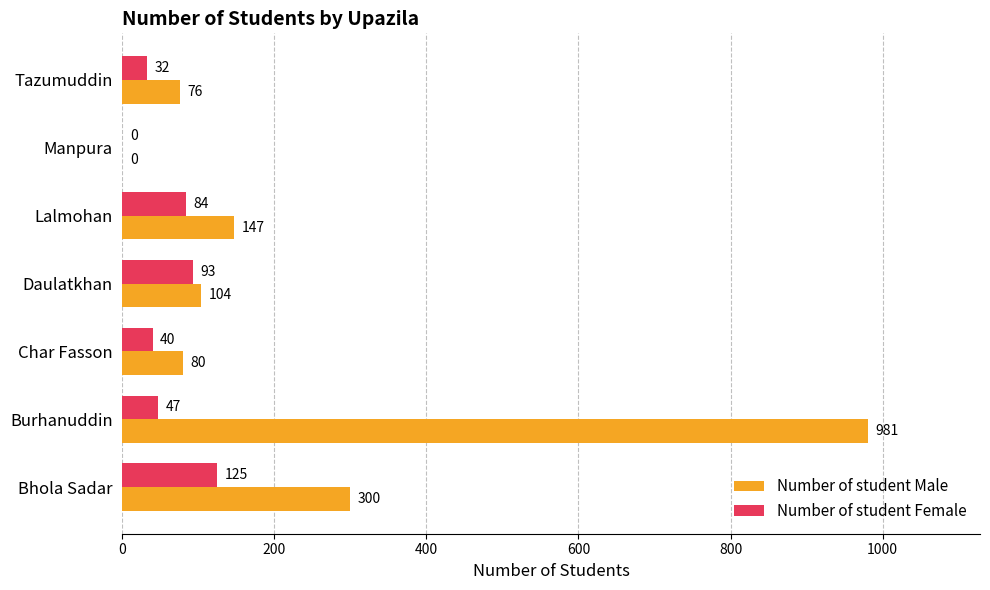

The value of Number of student Male at Daulatkhan is 104. True or false?

True